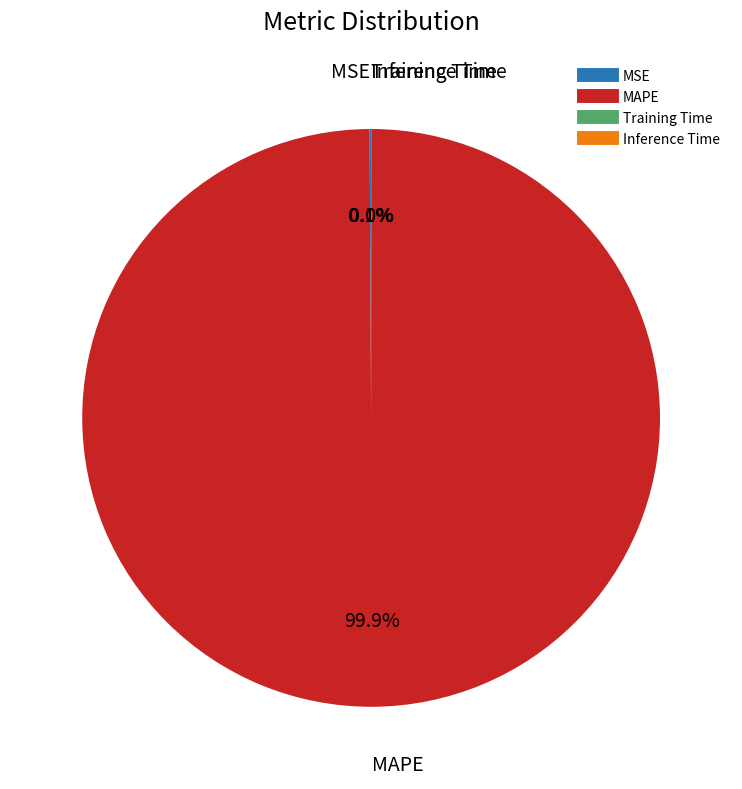

Which slice represents more than half of the pie?

MAPE